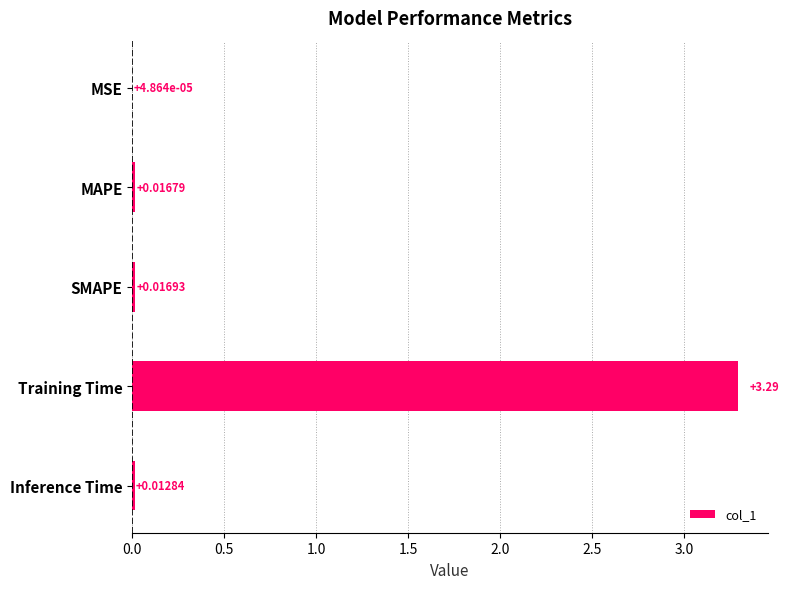

Between Inference Time and MAPE, which is larger?

MAPE